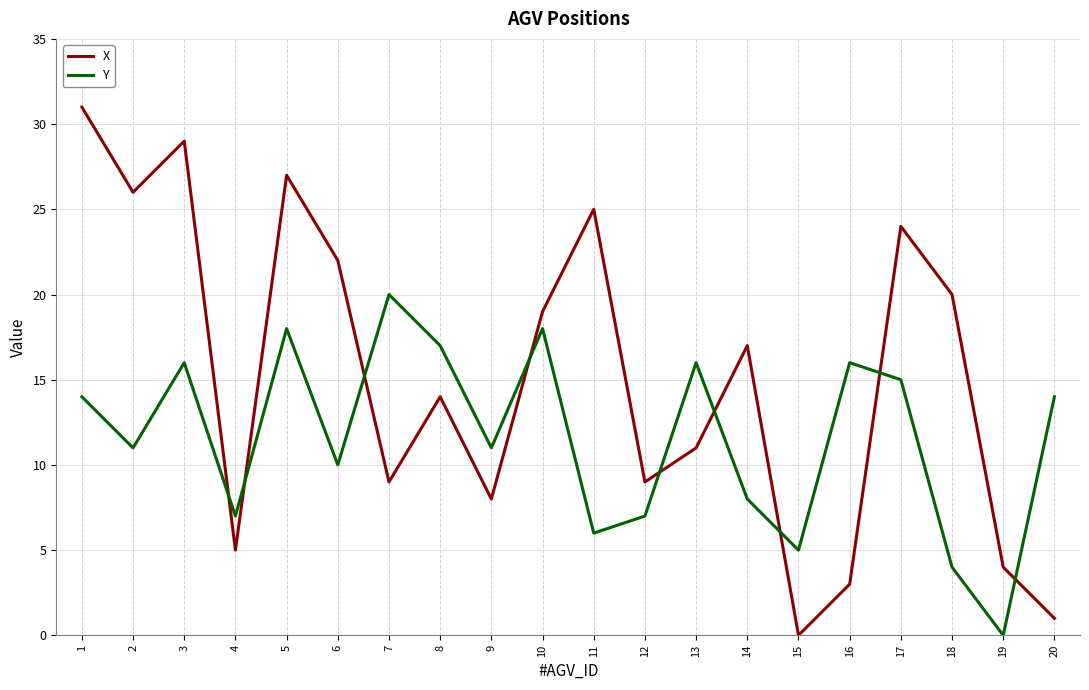

What are all the series names shown in the legend?

X, Y